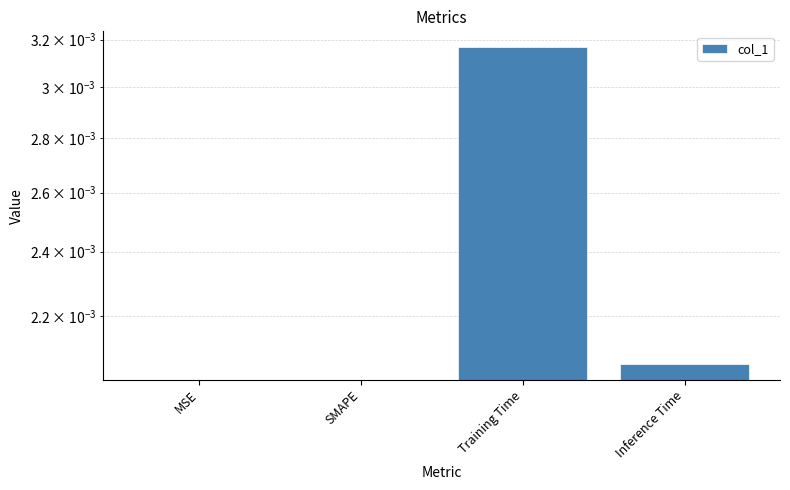

Rank the categories by value from lowest to highest.

MSE, SMAPE, Inference Time, Training Time